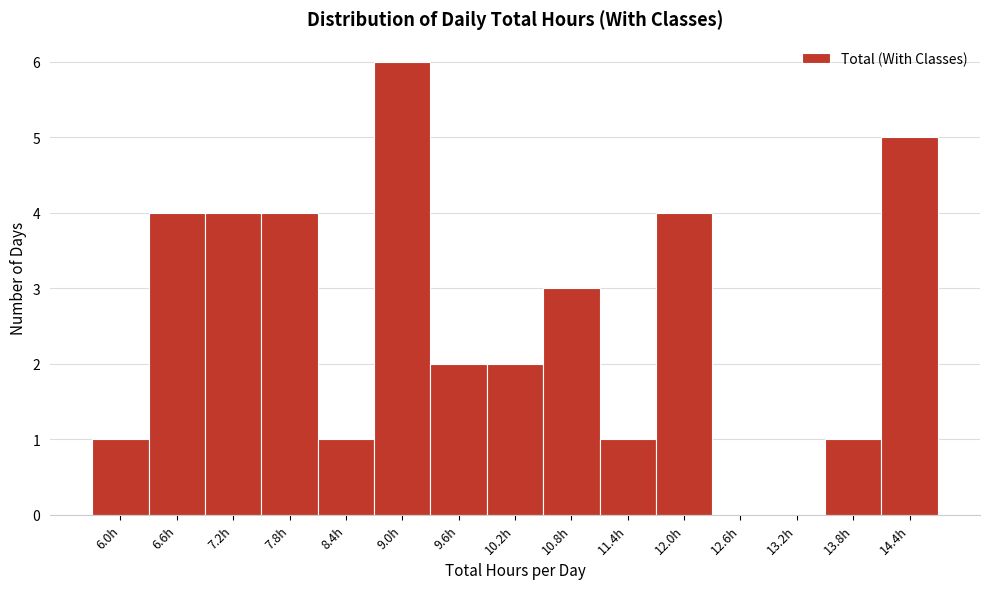

Reading left to right, what are all the values shown in this chart?

6.0h=1	6.6h=4	7.2h=4	7.8h=4	8.4h=1	9.0h=6	9.6h=2	10.2h=2	10.8h=3	11.4h=1	12.0h=4	12.6h=0	13.2h=0	13.8h=1	14.4h=5